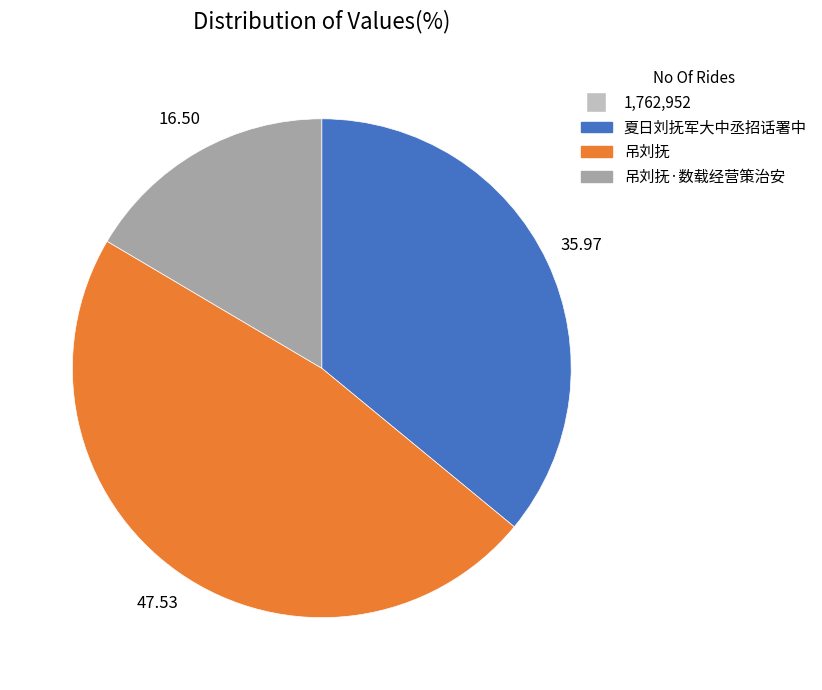

Count the number of slices in the pie.

3